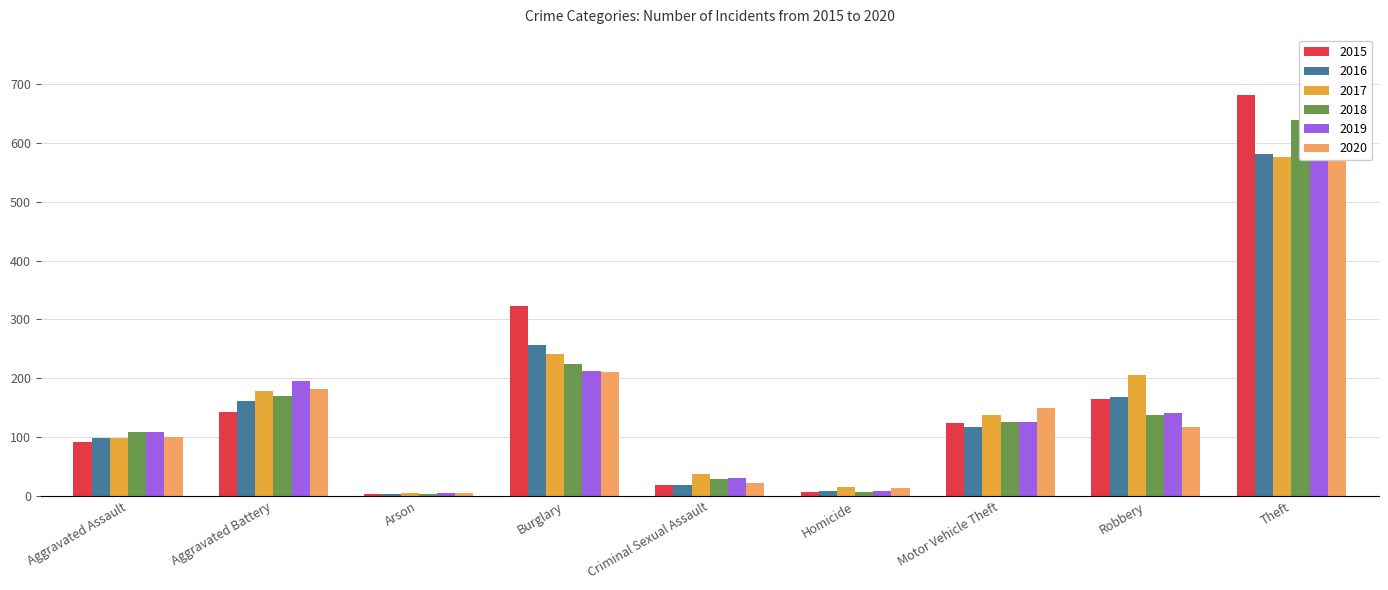

What is the value of the 2018 bar at the 4th from the left?

225